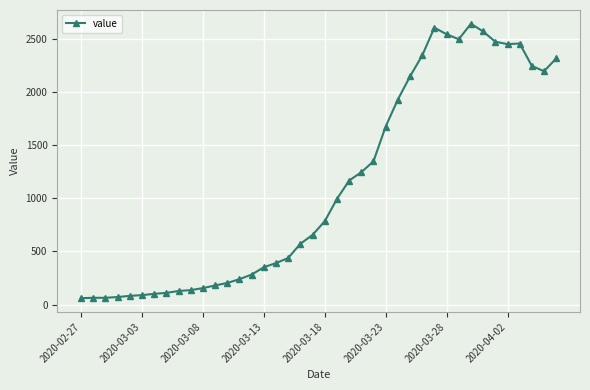

True or false: there are more than 2 points higher than both neighbors.

True